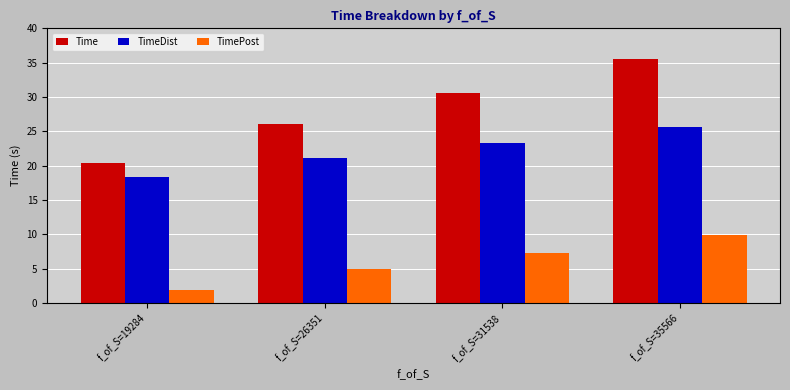

Between f_of_S=26351 and f_of_S=31538, which series saw the biggest shift?

Time